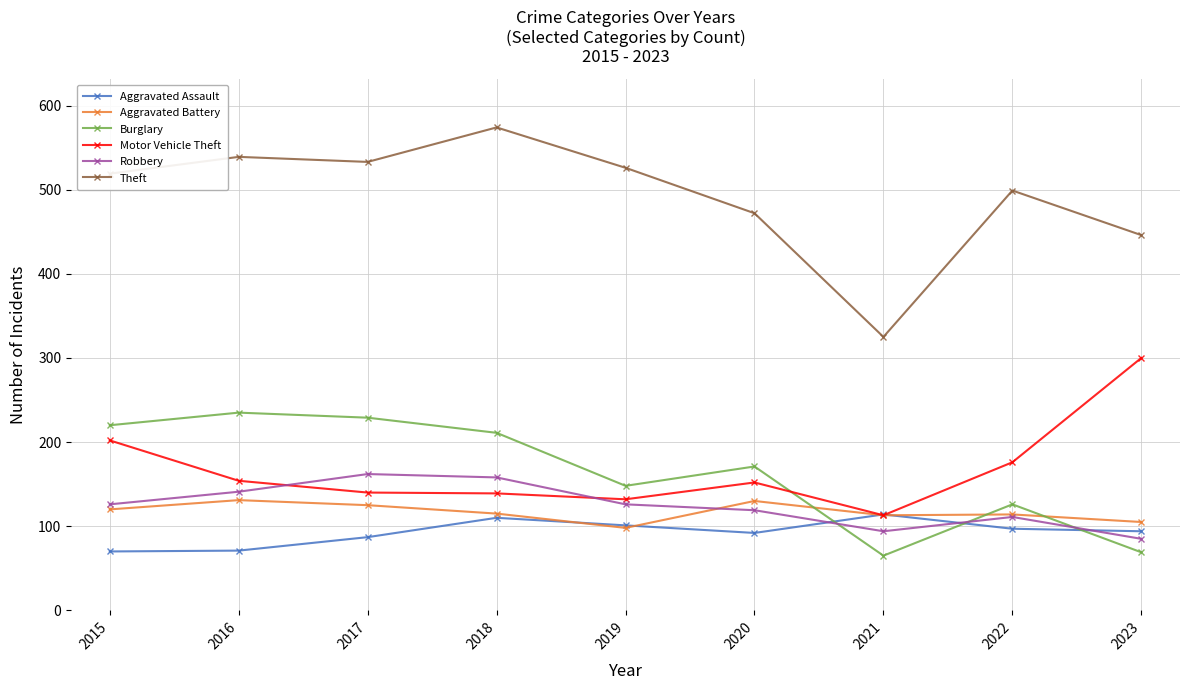

What is the average value of the Robbery series?

125